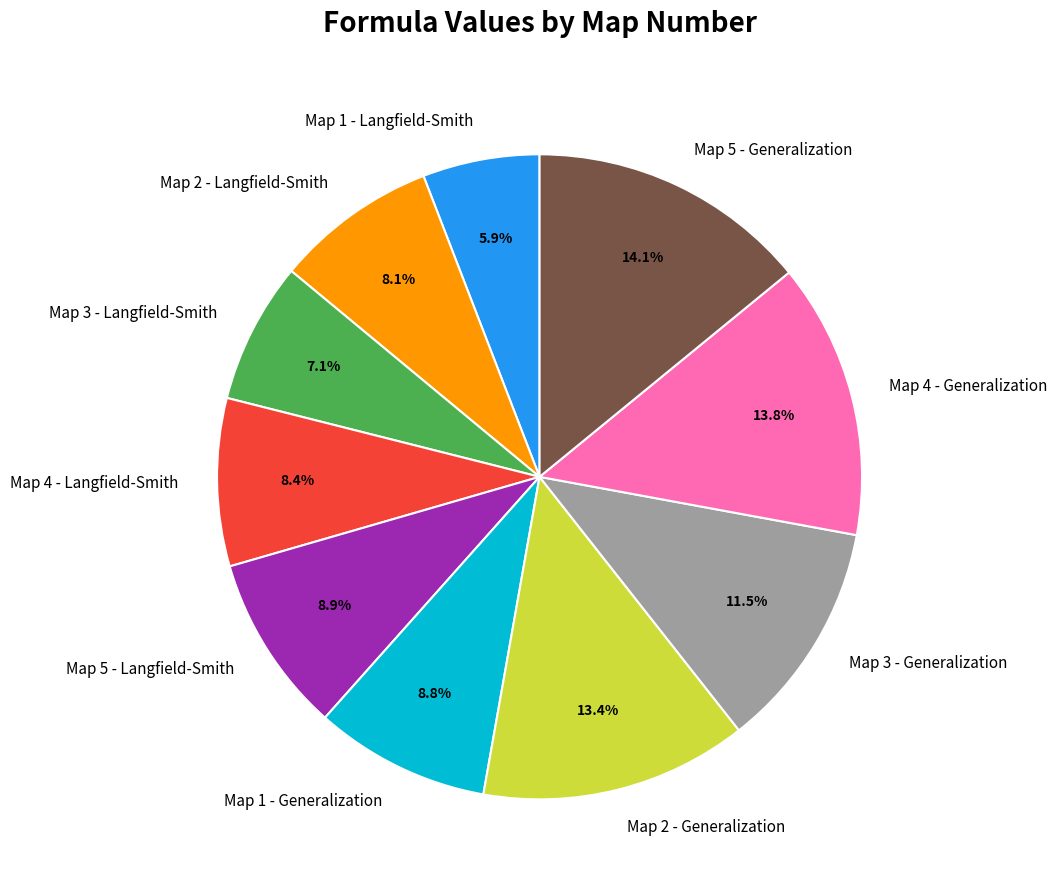

Count the number of slices in the pie.

10